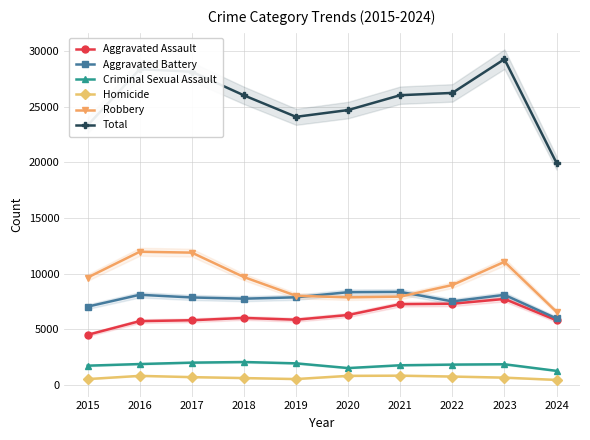

Is the value of Criminal Sexual Assault at 2024 greater than the value of Robbery at 2019?

No